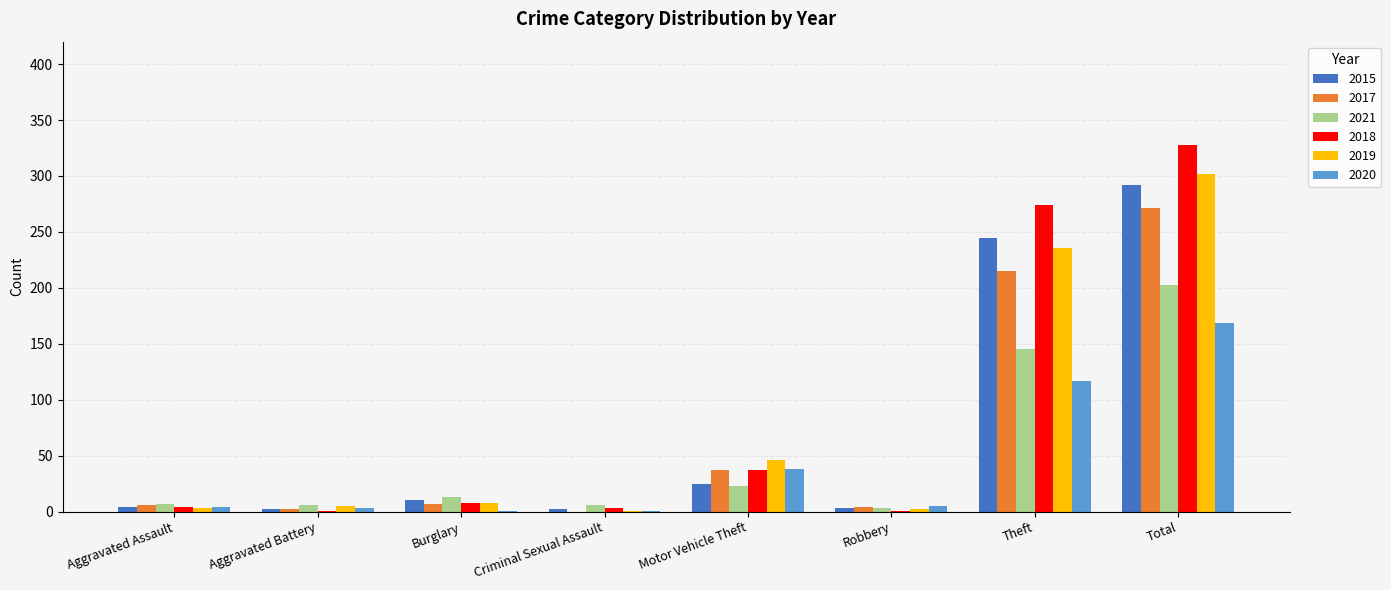

Is it true that 2020 equals 38 at Motor Vehicle Theft?

True